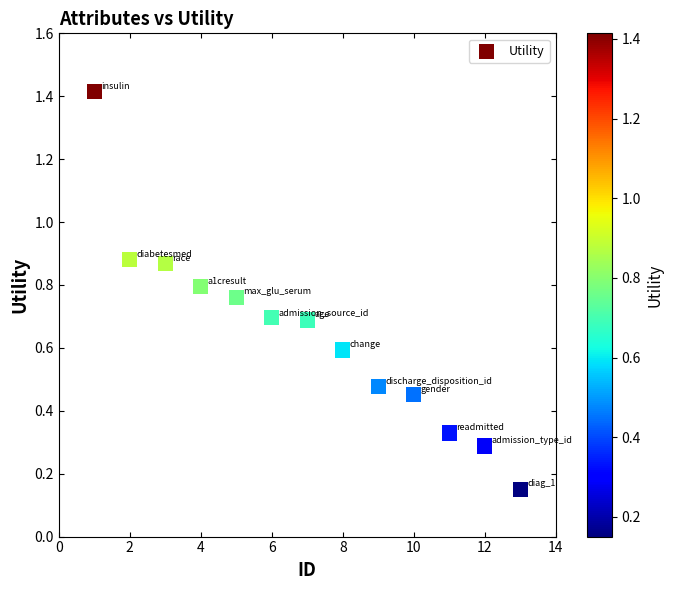

What is the range of X values (max minus min)?

12.0